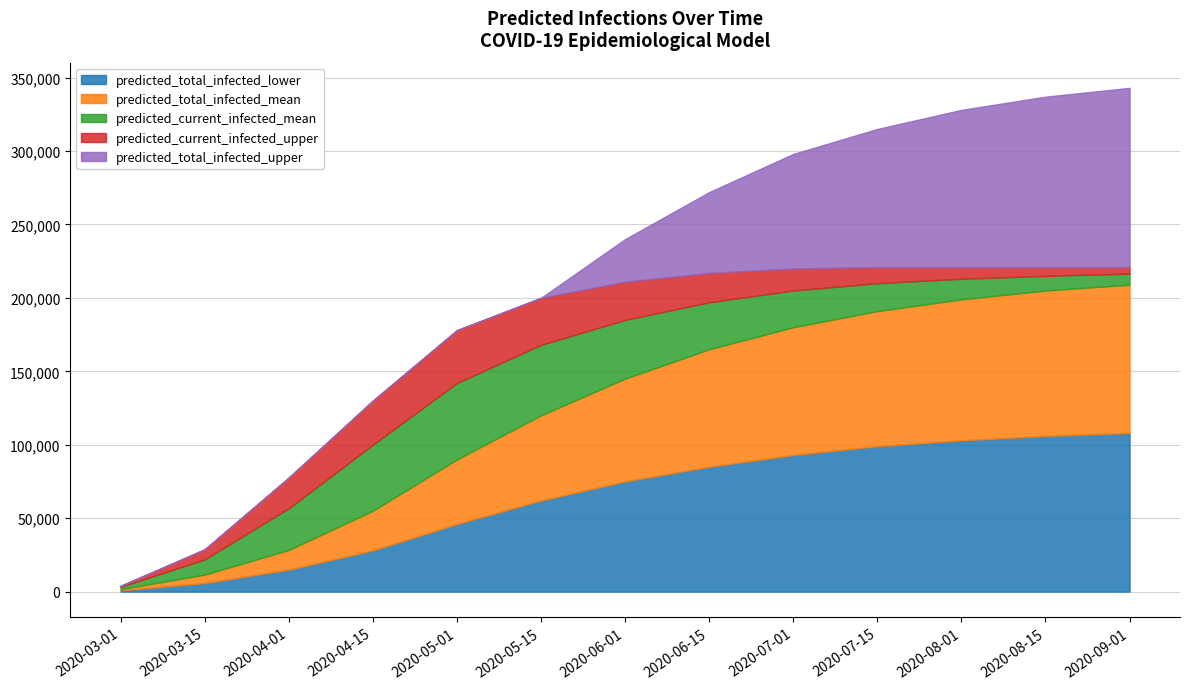

What is the maximum value for predicted_total_infected_lower?

108000